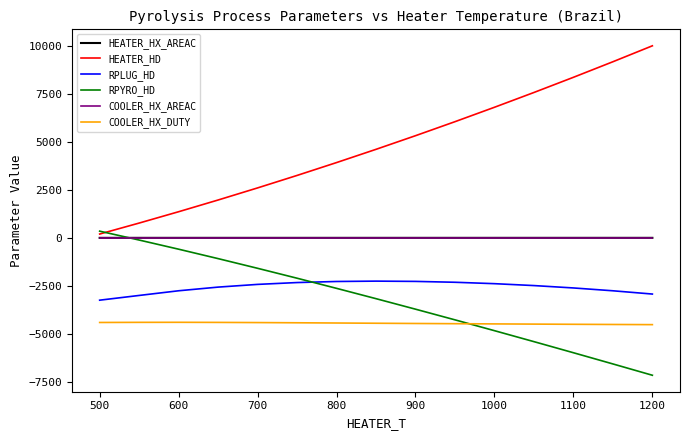

What is the maximum value shown in the chart?

10008.5